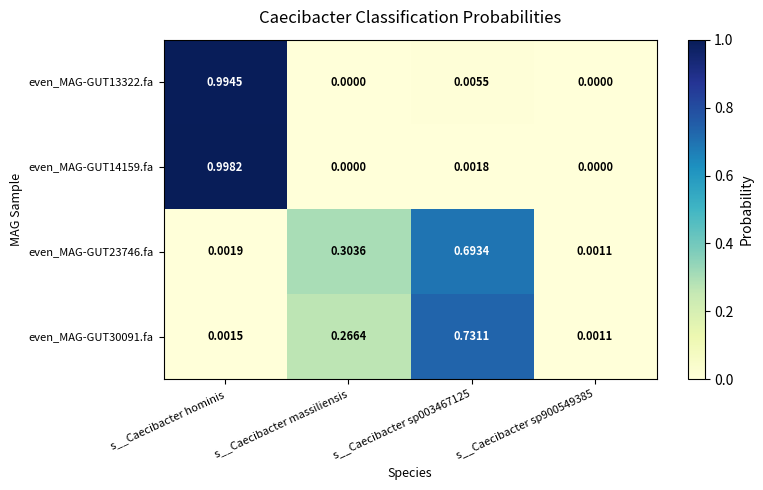

Which category has the highest value across all series?

s__Caecibacter hominis